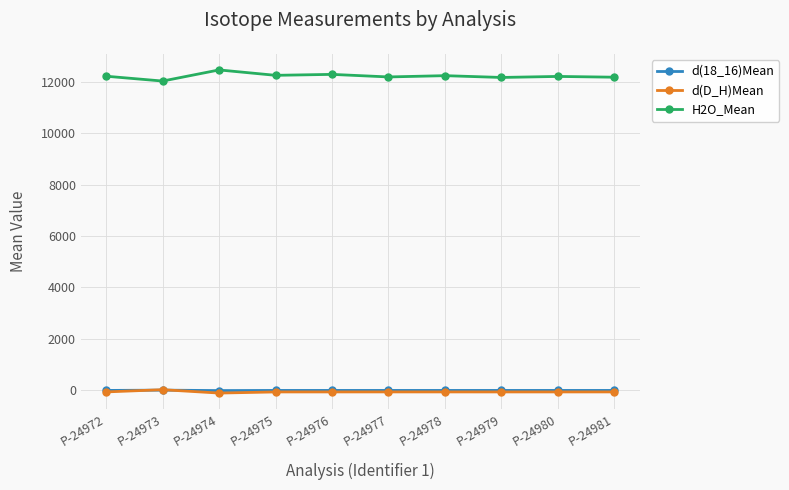

What is the average value of the d(18_16)Mean series?

-8.3